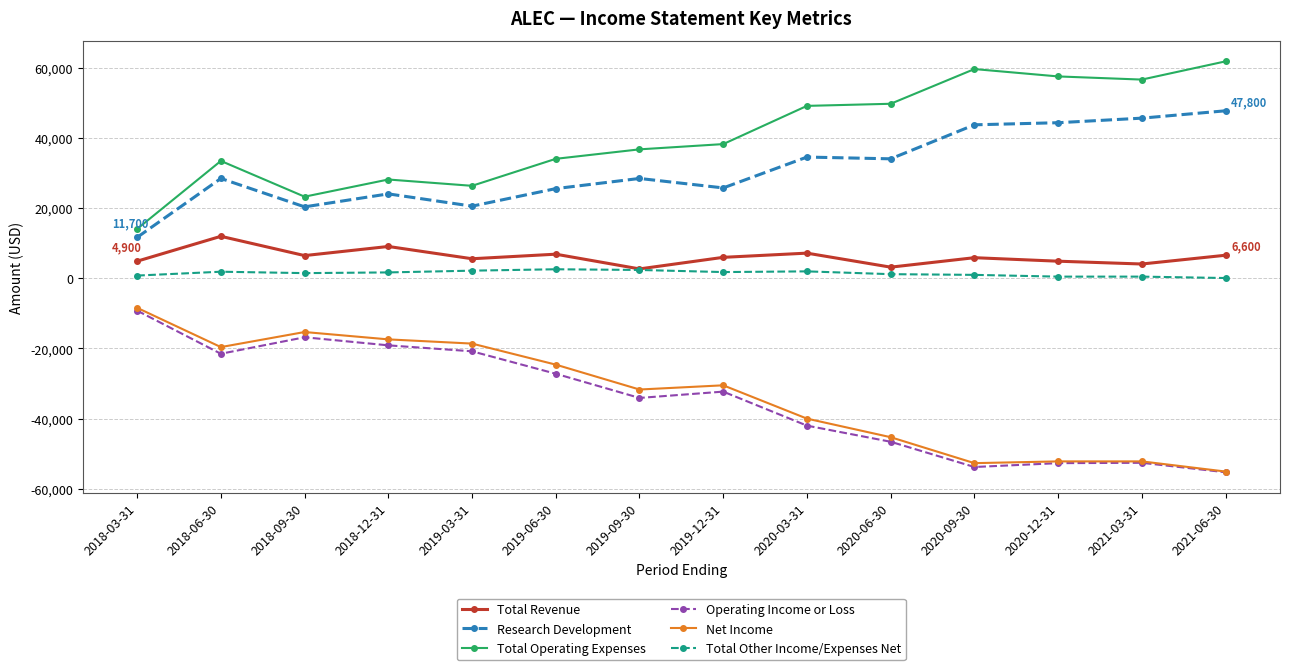

What is the difference between the maximum and second lowest values in the Net Income series?

44300